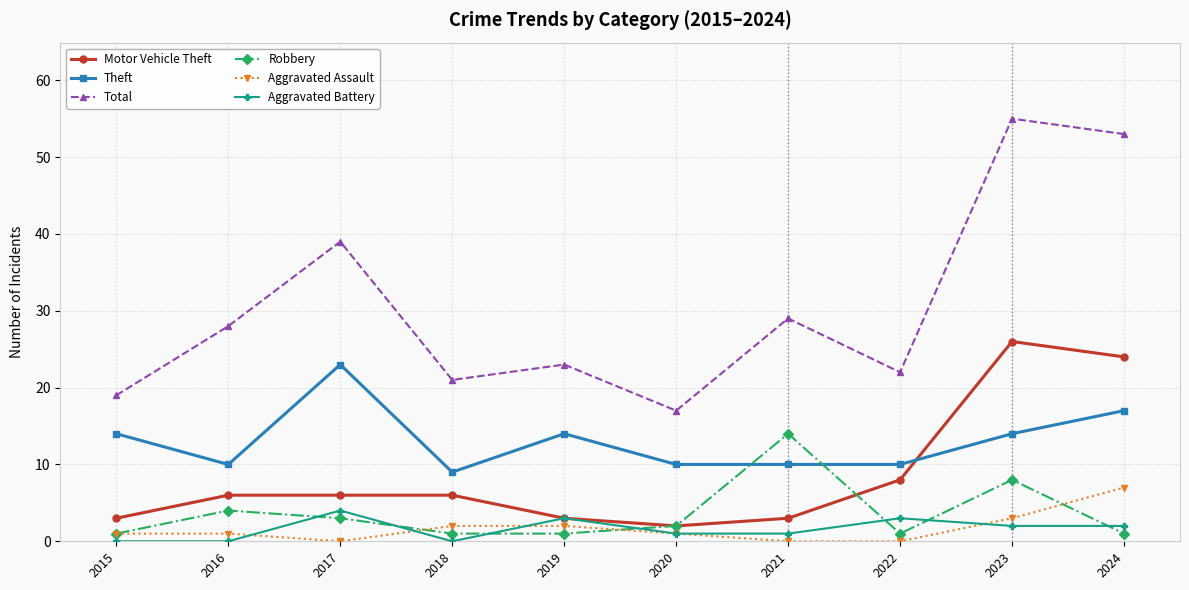

How many data points does each series have?

10